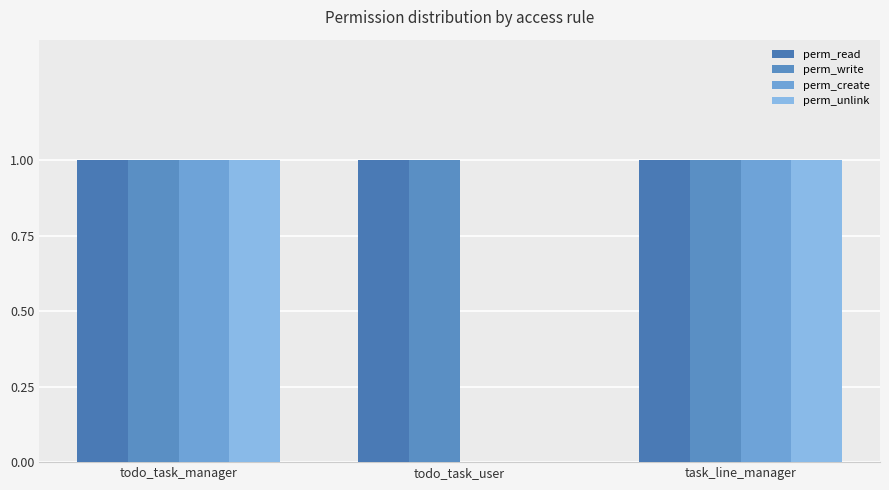

What are all the series names shown in the legend?

perm_read, perm_write, perm_create, perm_unlink